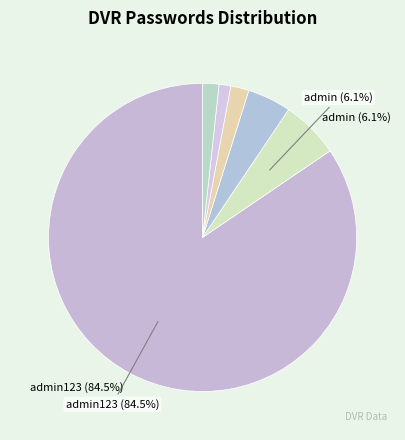

To the nearest percent, what is the difference between the largest and smallest slice percentages?

83%